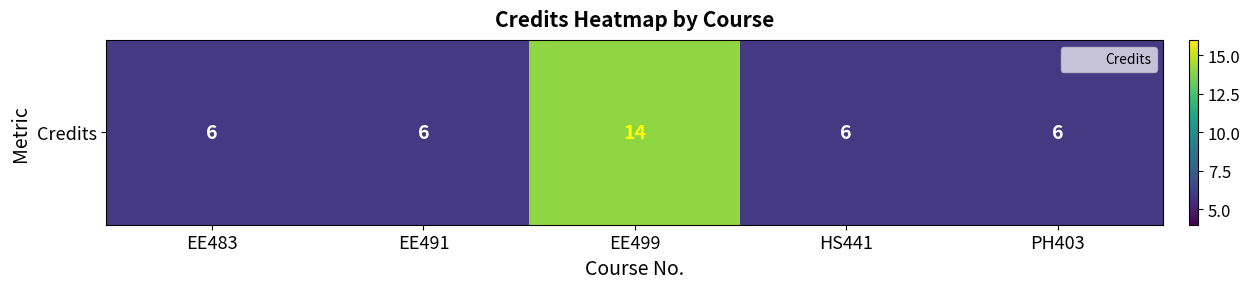

Approximately how many times larger is the value at HS441 compared to EE499?

0.4